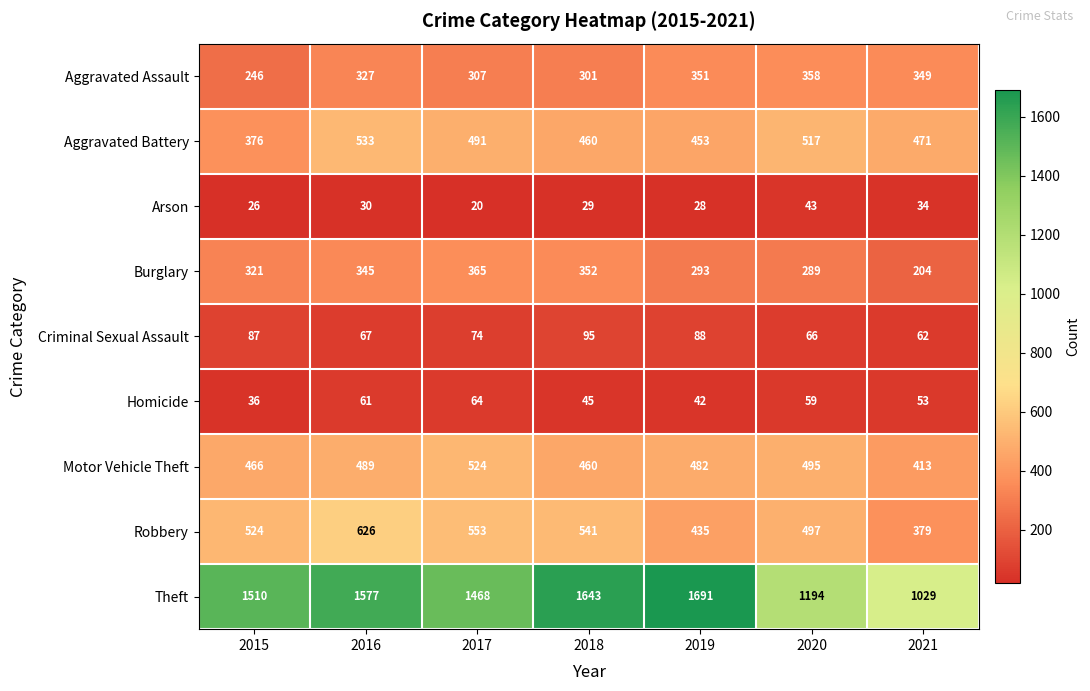

At which category is the sum across all series the highest?

2016